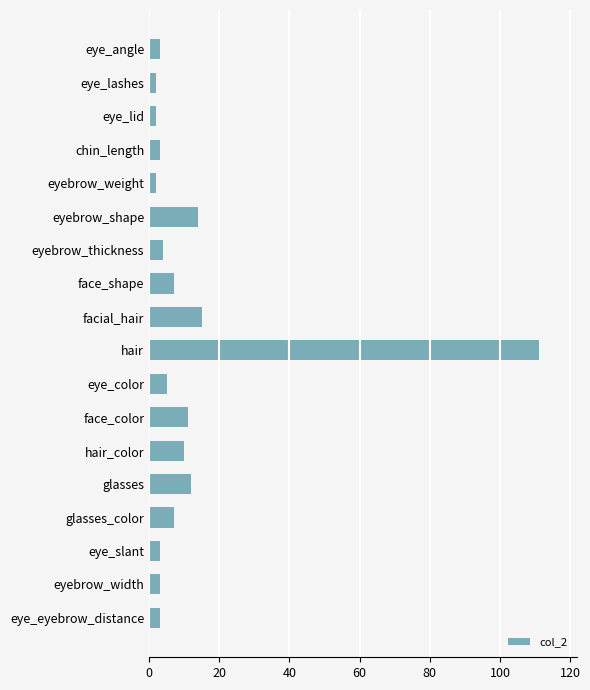

True or false: the data shows 11 at face_color.

True